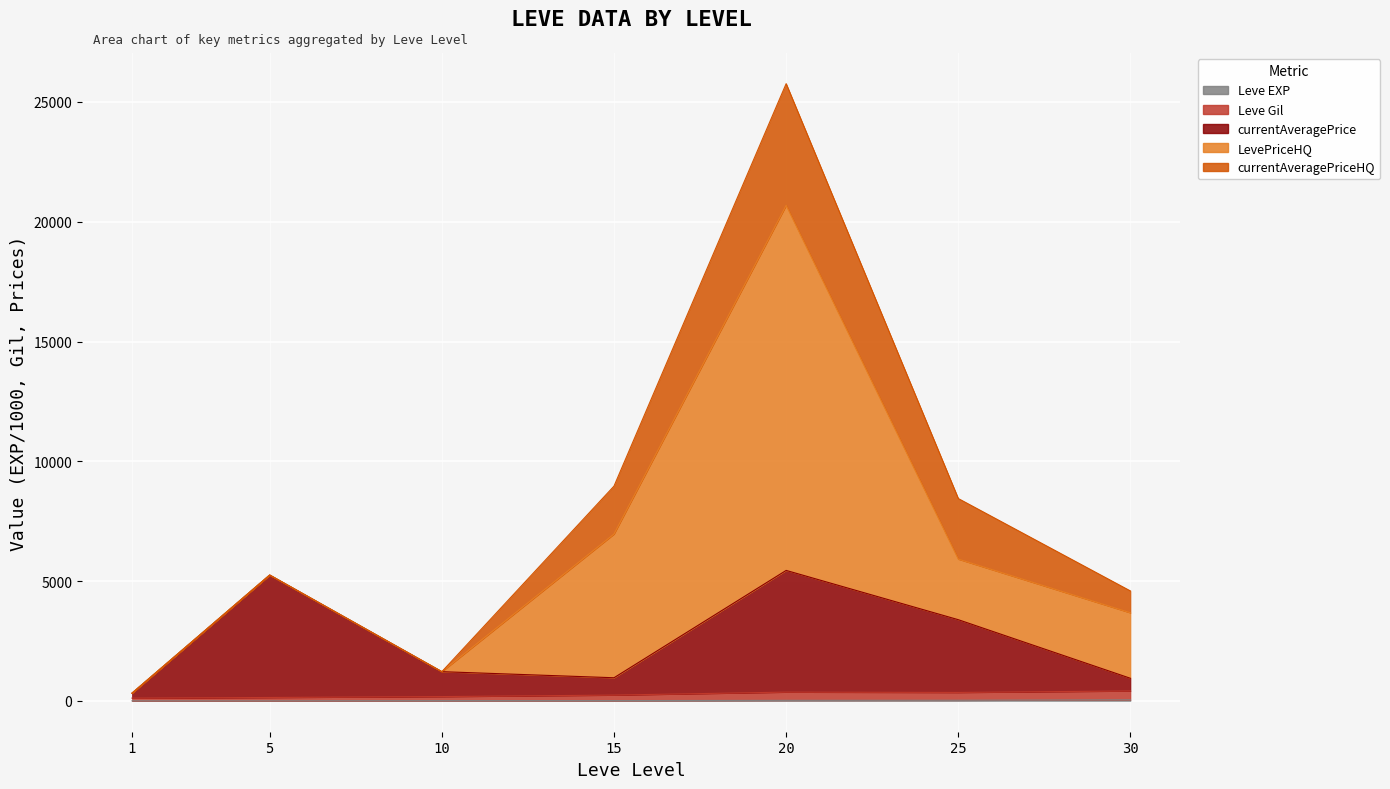

True or false: Leve EXP and Leve Gil intersect in this chart.

False